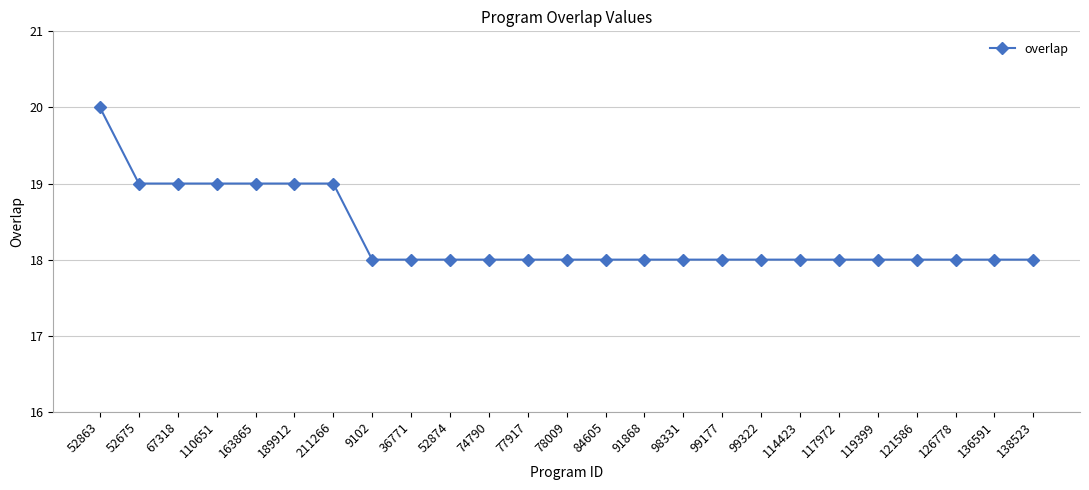

Approximately how many times larger is the value at 98331 compared to 119399?

1.0